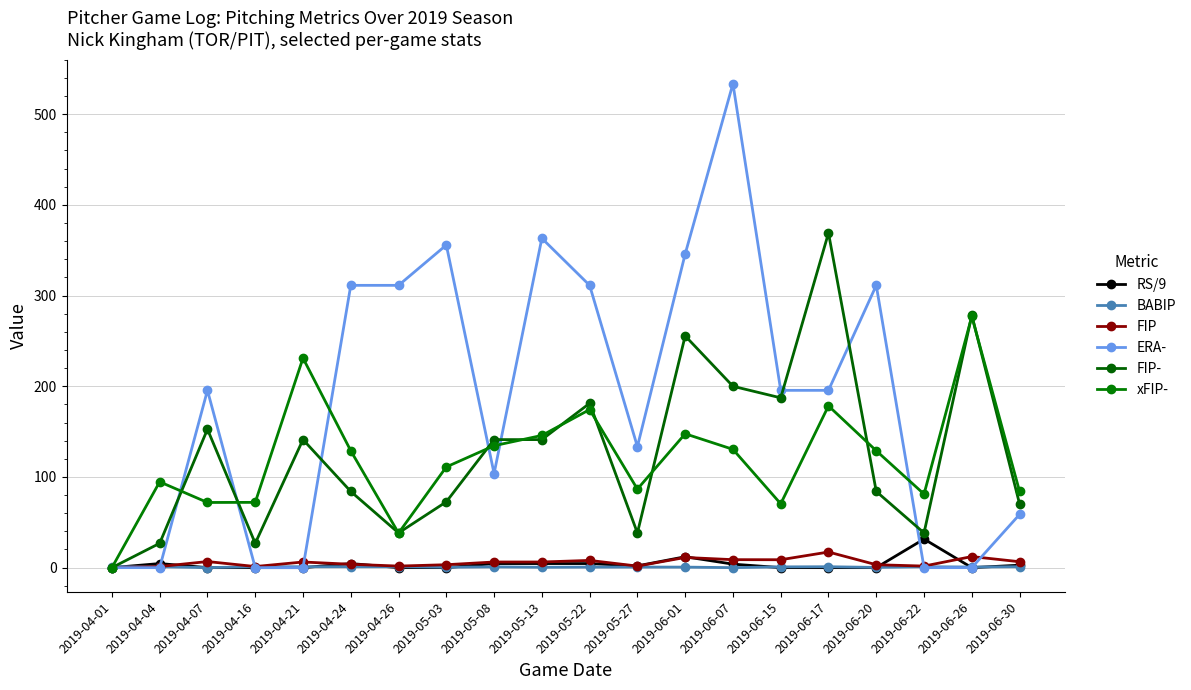

How many data points in ERA- are above 195?

11